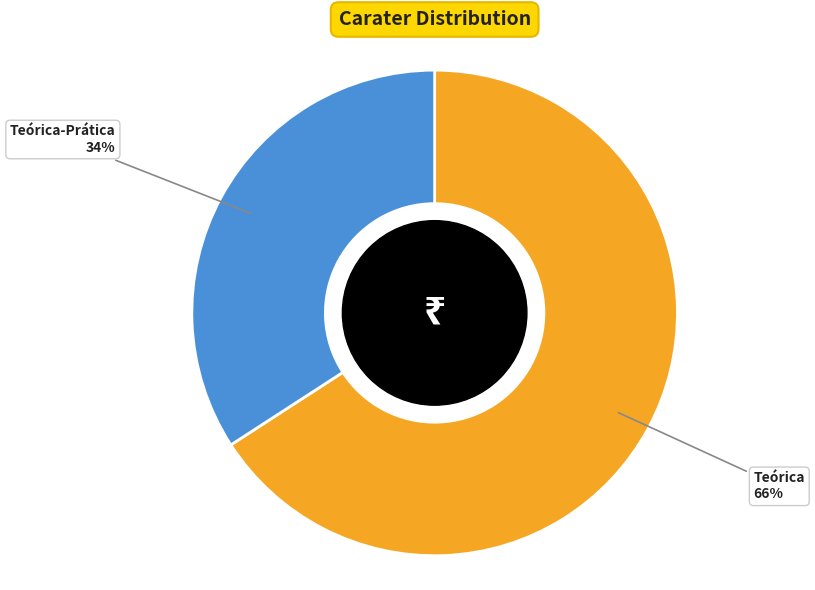

Which has a higher value, Teórica or Teórica-Prática?

Teórica